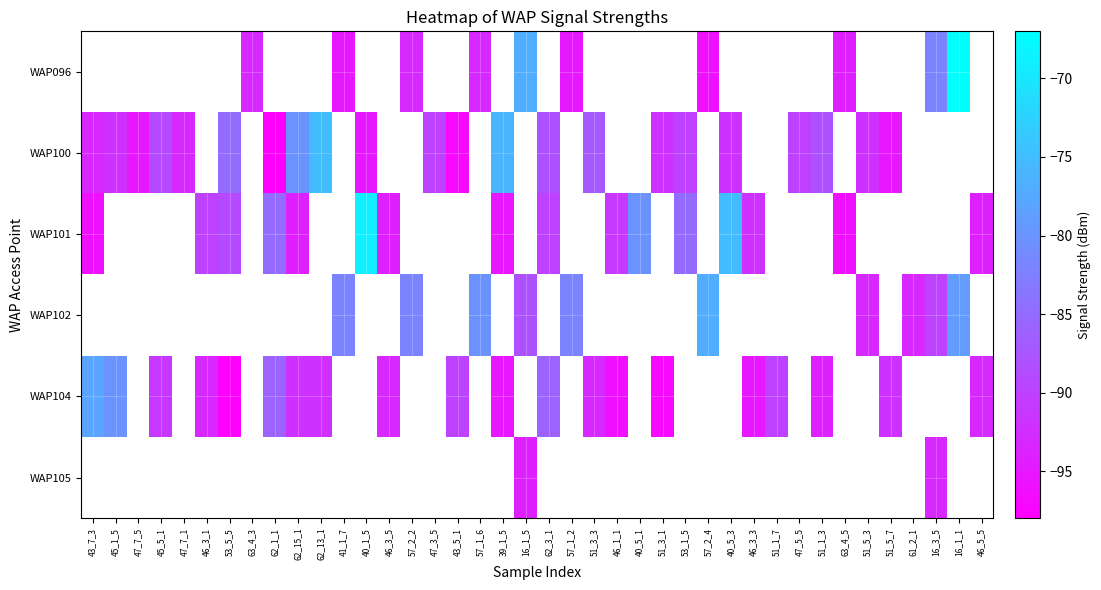

Which has a higher value, 46_3_3 or 57_2_4?

57_2_4